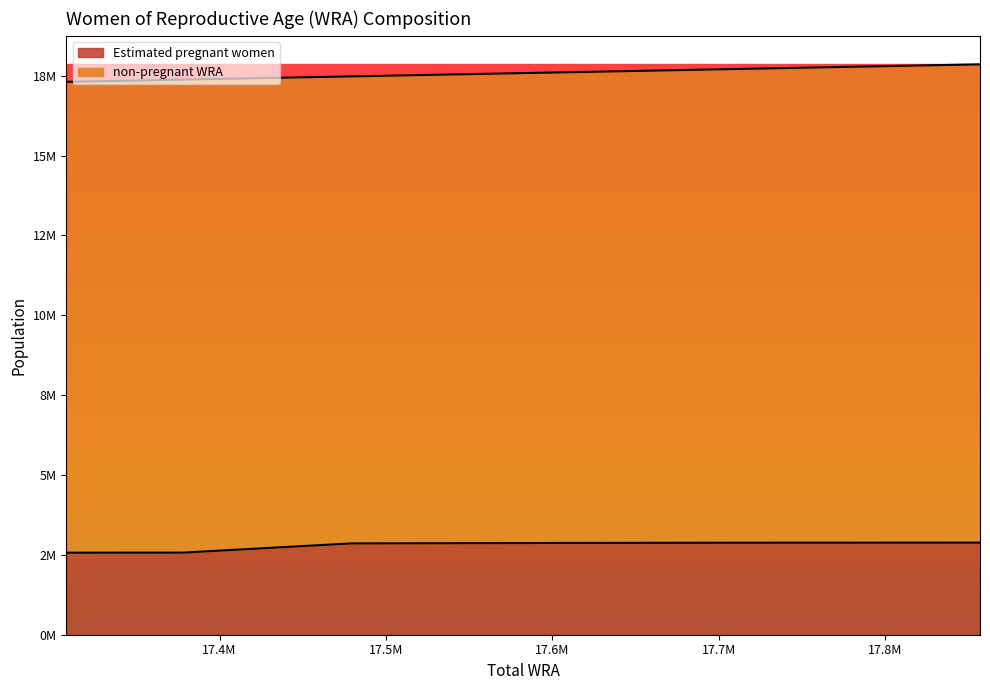

Where does the data first go above 2872758?

17610000